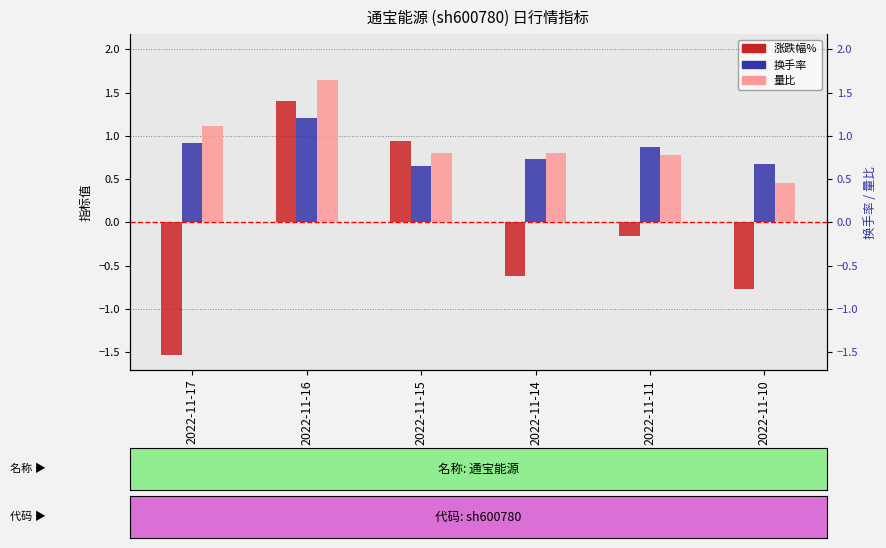

How many data points does each series have?

6